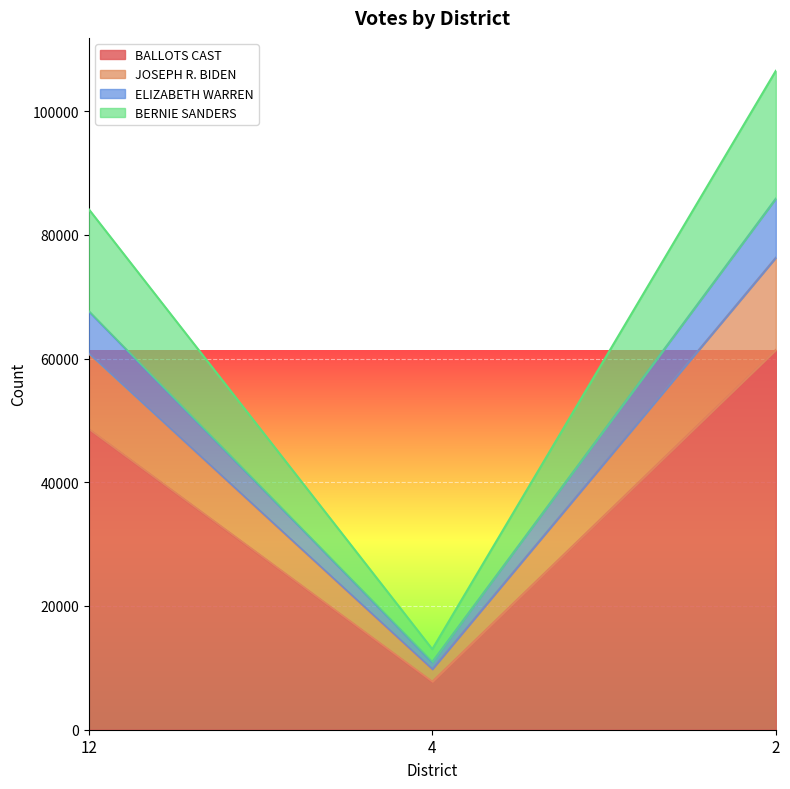

Is the value of JOSEPH R. BIDEN at 12 greater than the value of ELIZABETH WARREN at 2?

No